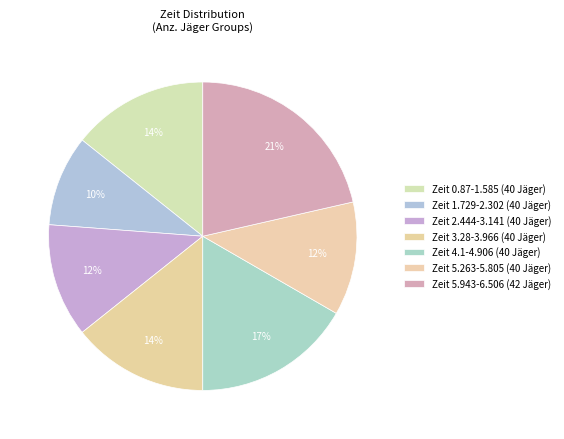

How many slices are in this pie chart?

7